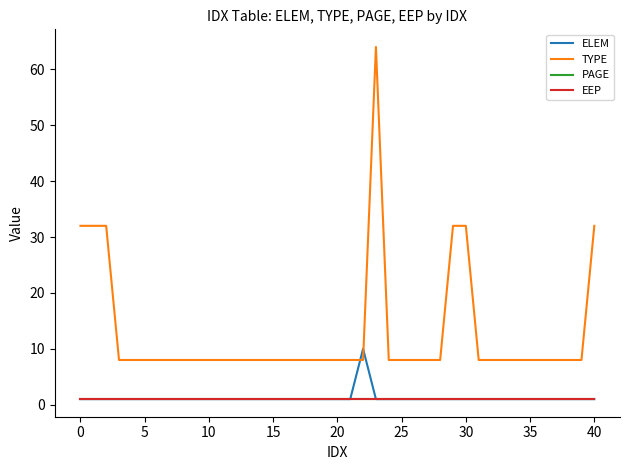

What is the minimum value for PAGE?

1